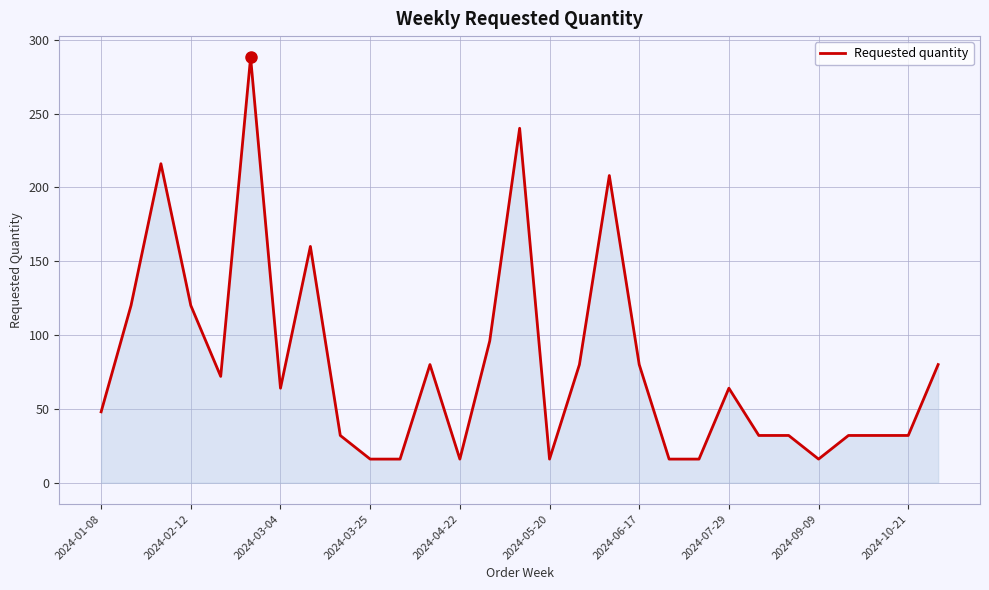

What is the difference between the maximum and minimum values?

272